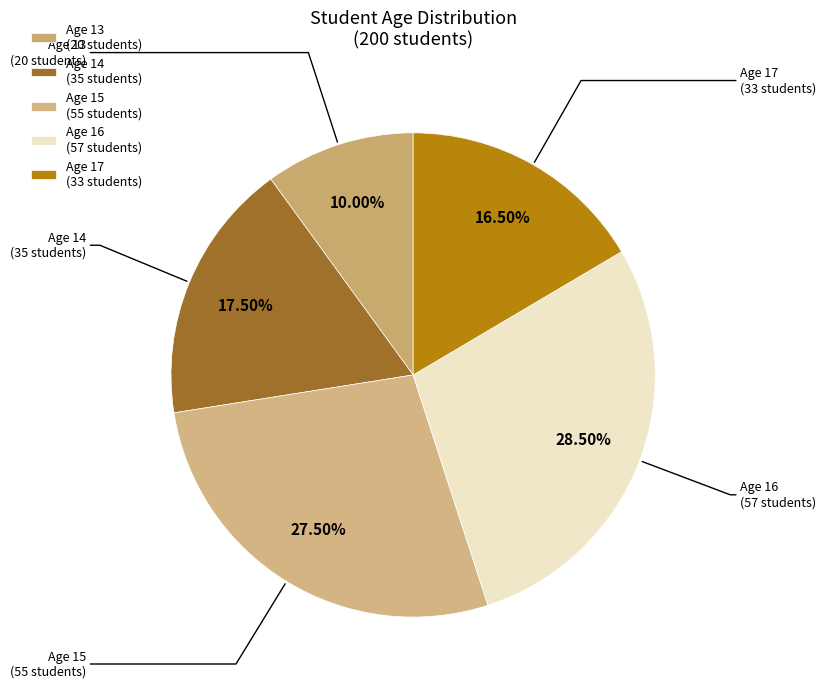

Rank the categories by value from lowest to highest.

Age 13 (20 students), Age 17 (33 students), Age 14 (35 students), Age 15 (55 students), Age 16 (57 students)